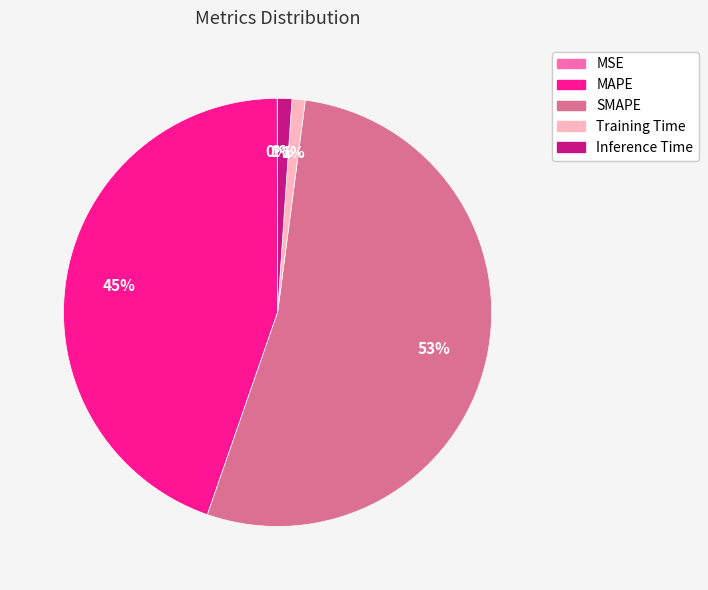

Is there a majority slice in this chart?

Yes